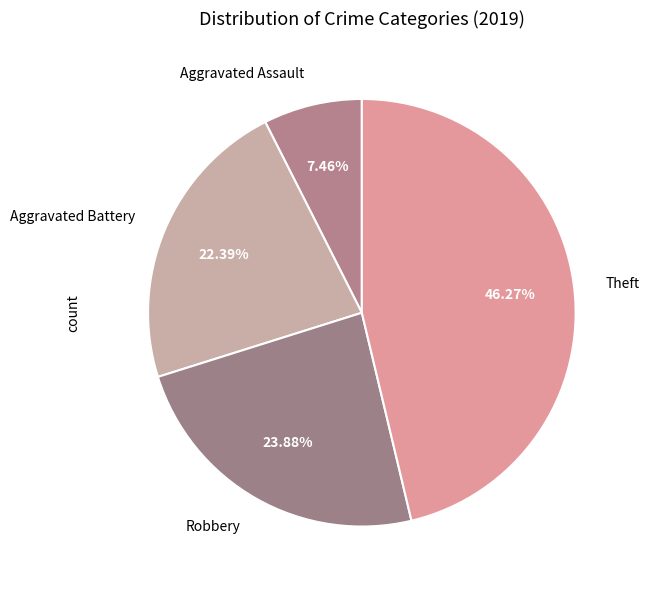

Is there any slice that represents more than half of the pie?

No